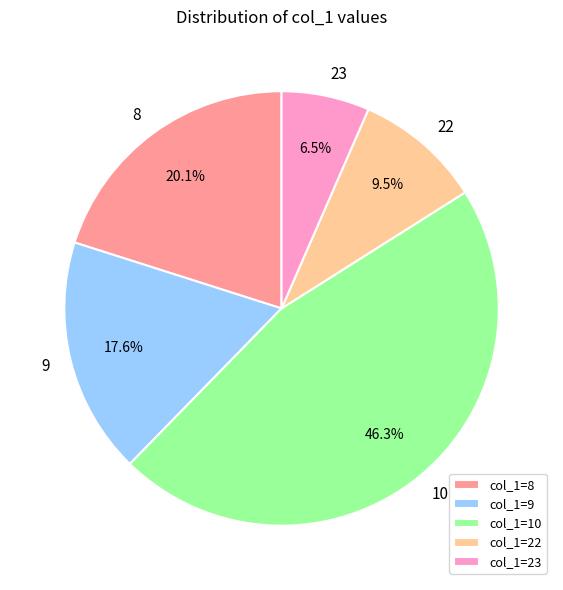

Between col_1=10 and col_1=8, which is larger?

col_1=10